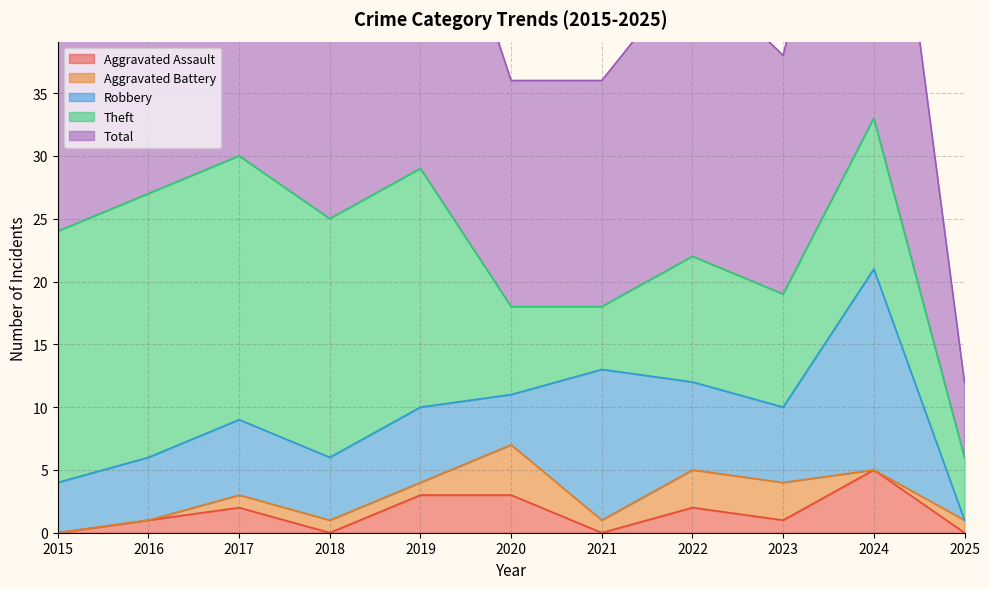

What value does the Aggravated Battery series have at 2022?

3